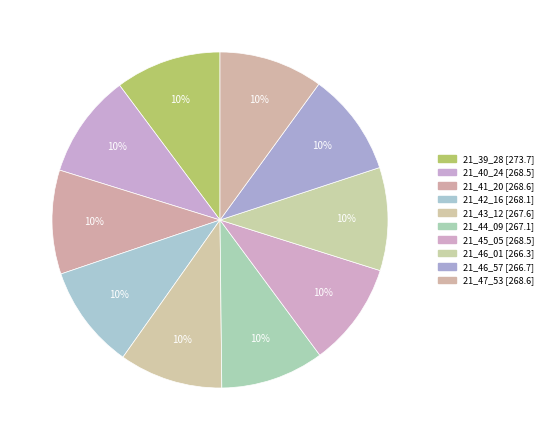

Is the sum of 21_46_01 and 21_44_09 greater than half?

No